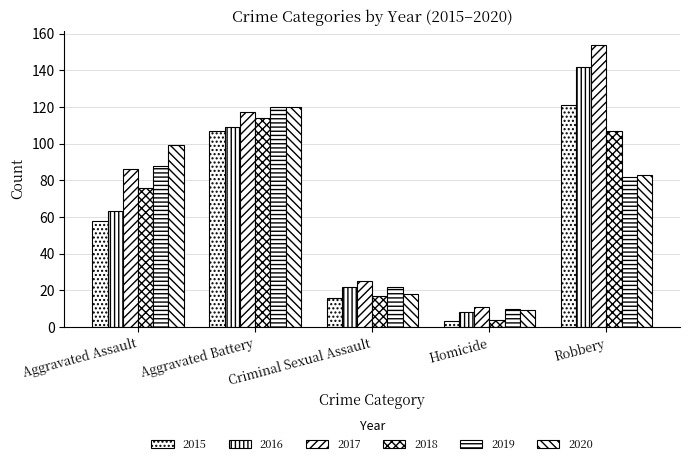

Where does the 2020 series first go above 83?

Aggravated Assault